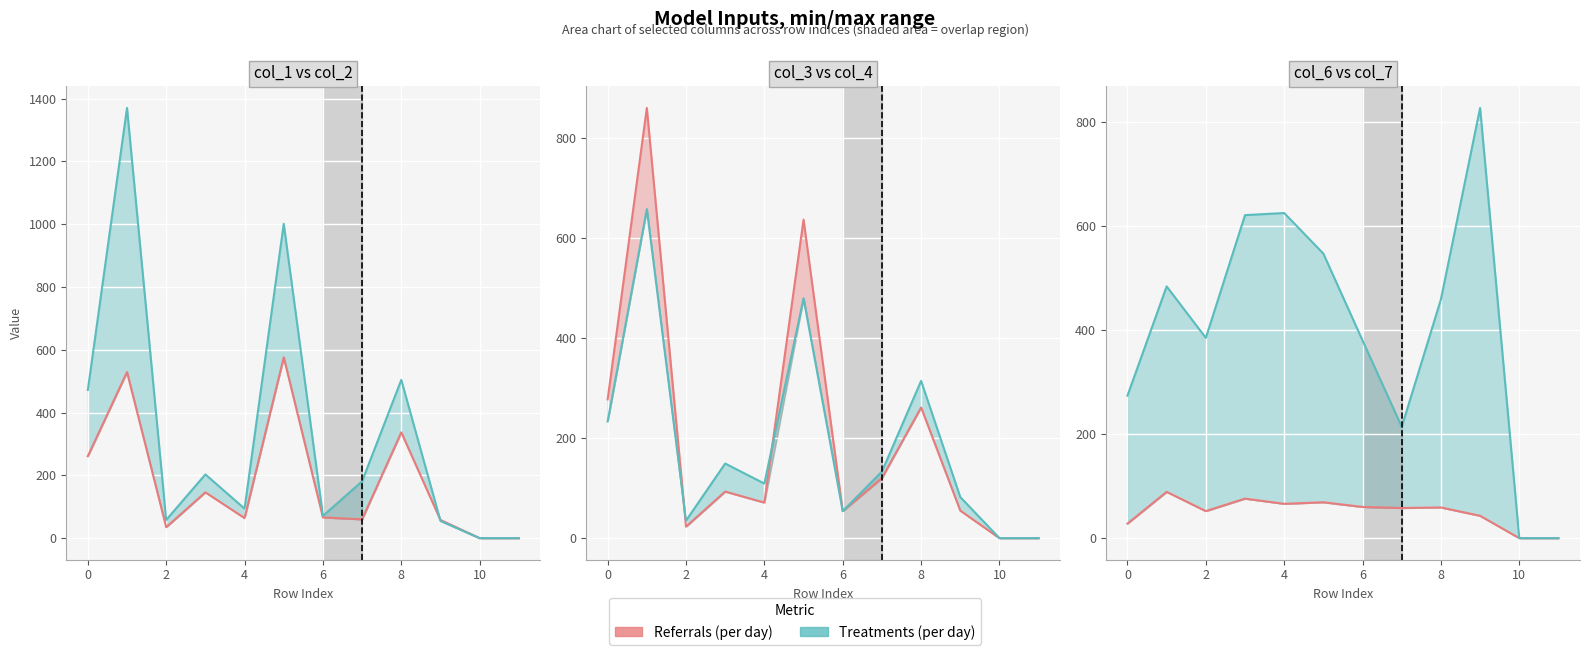

At which label is Treatments (per day) closest to 413?

2